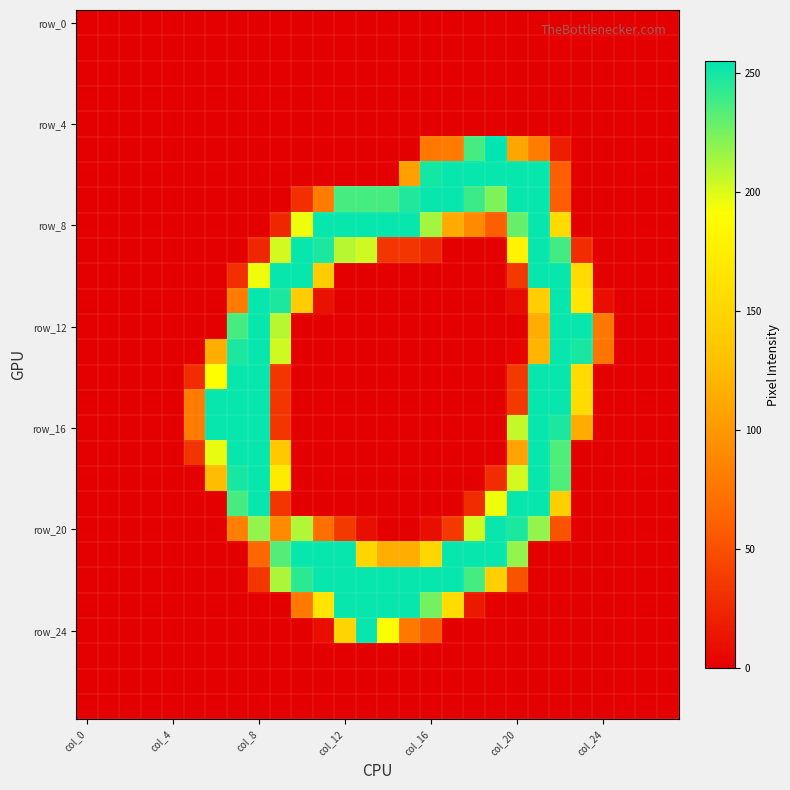

At which category is the sum across all series the highest?

21